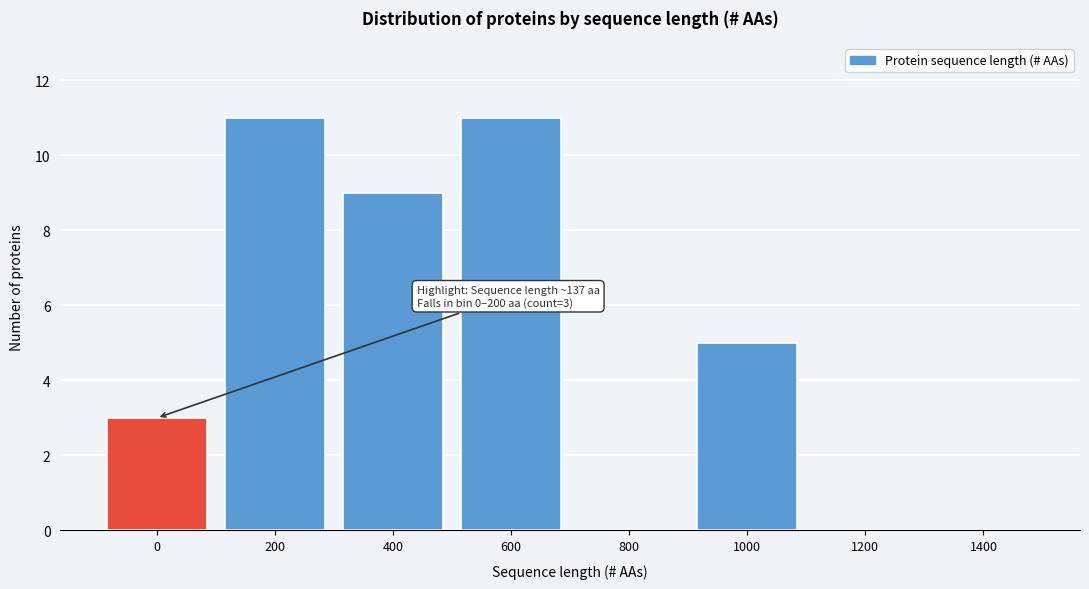

Reading left to right, transcribe all the data shown in this chart.

0=3	200=11	400=9	600=11	800=0	1000=5	1200=0	1400=0